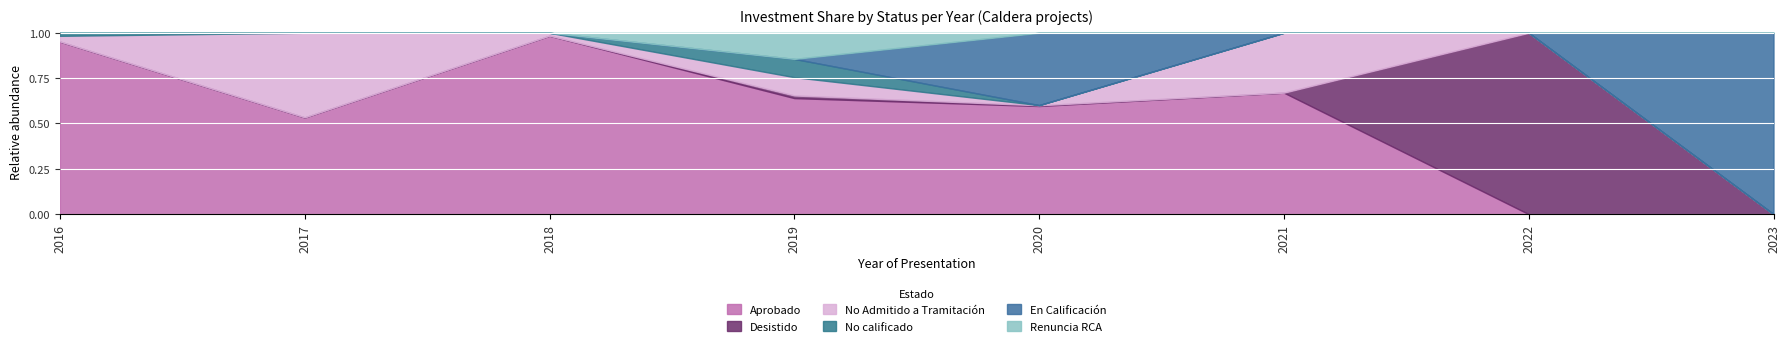

How many values in the En Calificación series exceed 0?

2